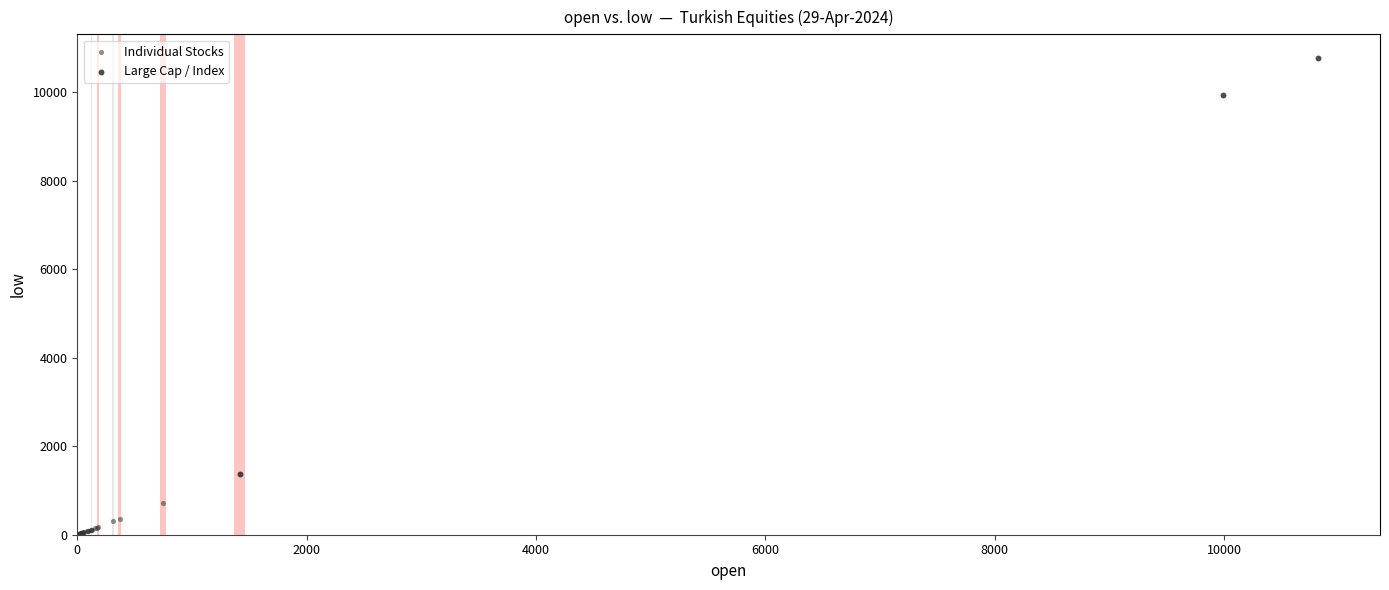

Which series has the largest Y range (max minus min)?

Large Cap / Index